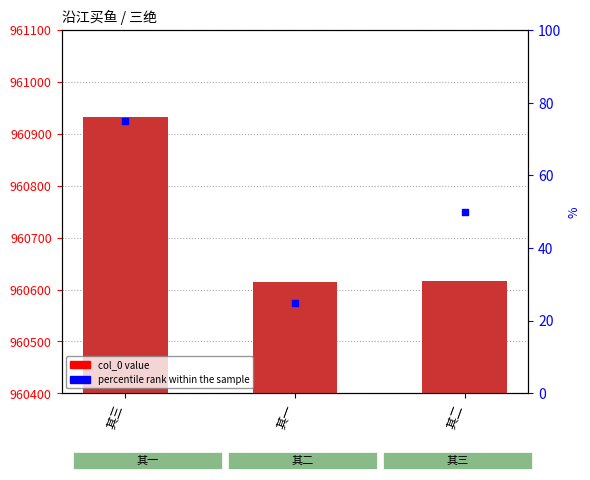

At how many categories does at least one series exceed 670308?

3